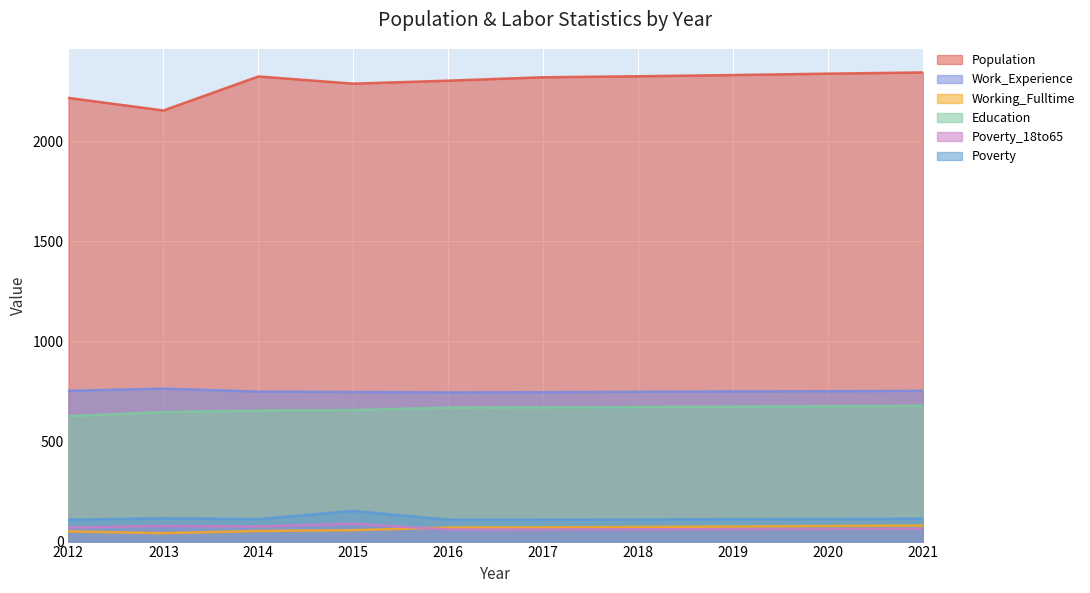

Rank the series at 2021 from highest to lowest value.

Population, Work_Experience, Education, Poverty, Working_Fulltime, Poverty_18to65